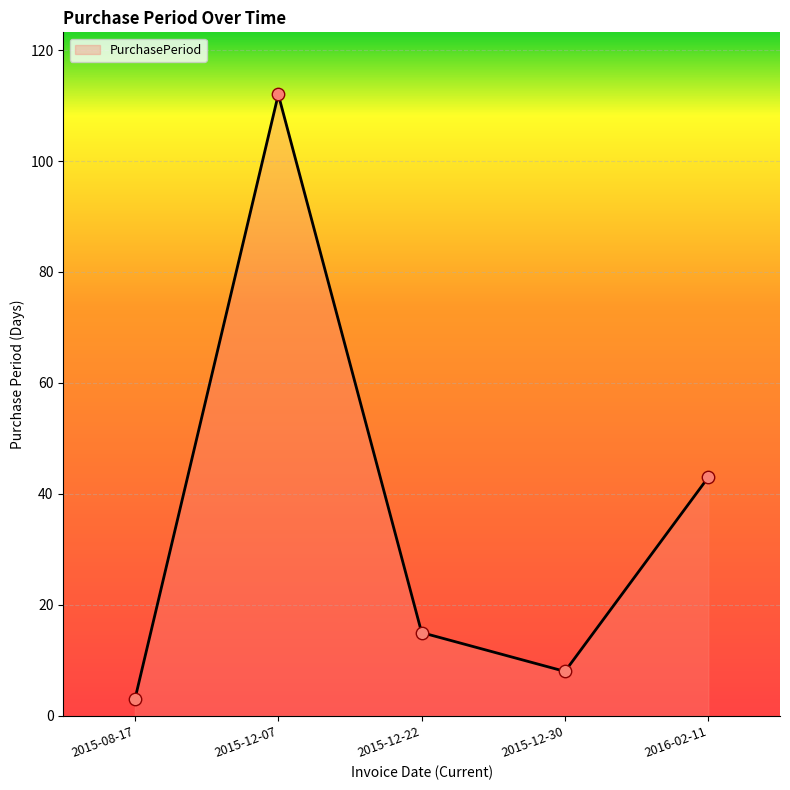

What is the change in value from 2015-12-22 to 2015-12-30?

-7